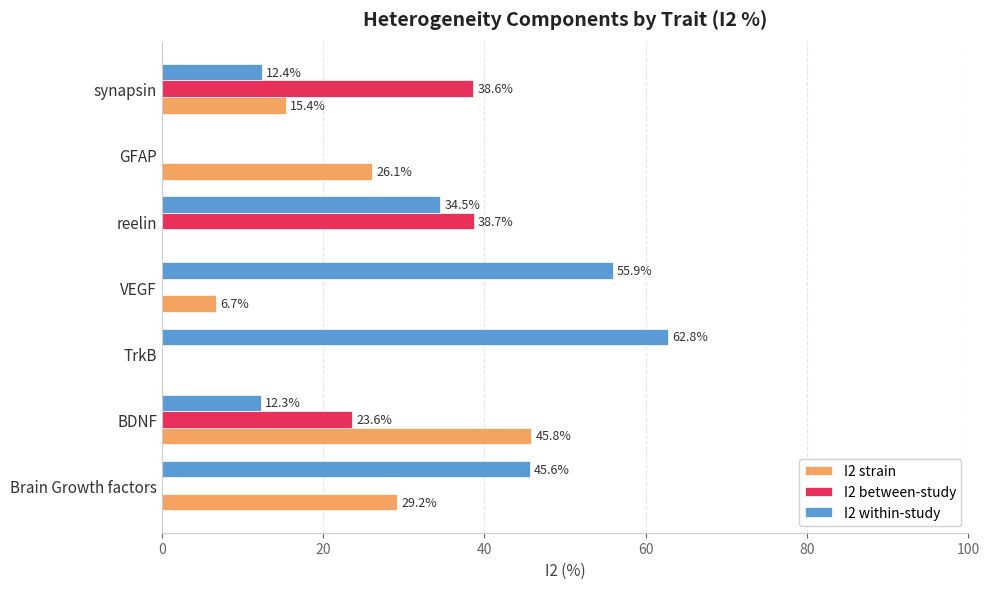

What value does the I2 between-study series have at reelin?

38.7